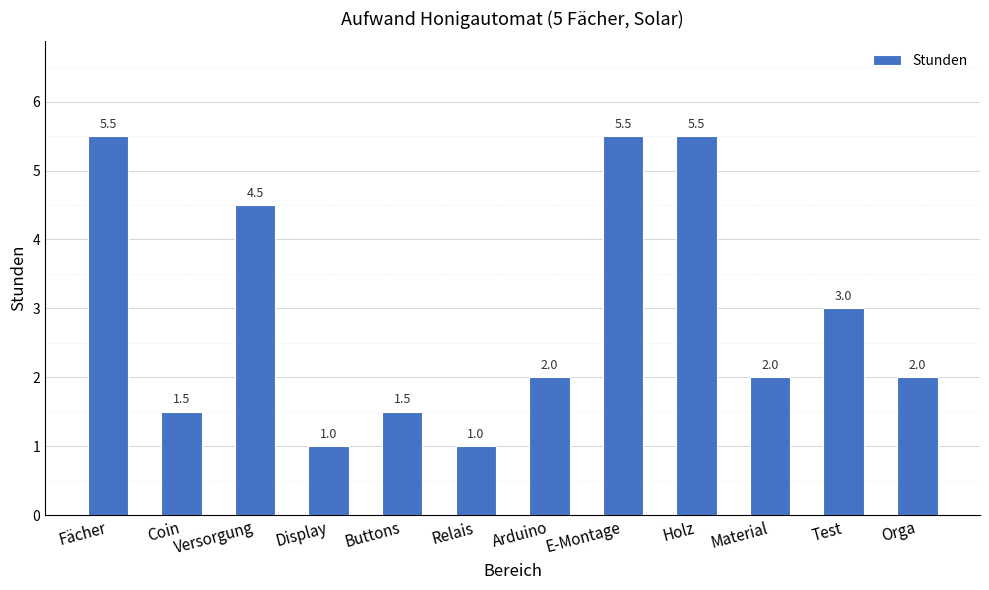

What is the smallest value displayed?

1.0